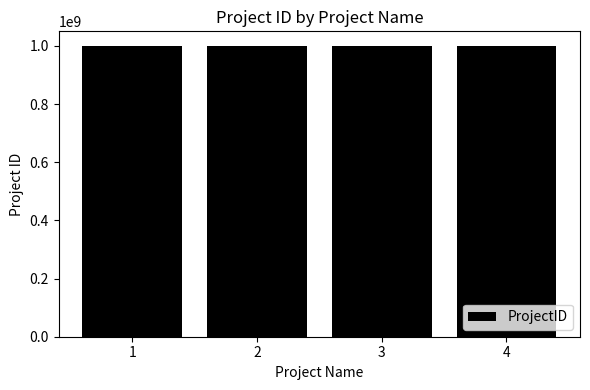

What is the change in value from 1 to 2?

-668